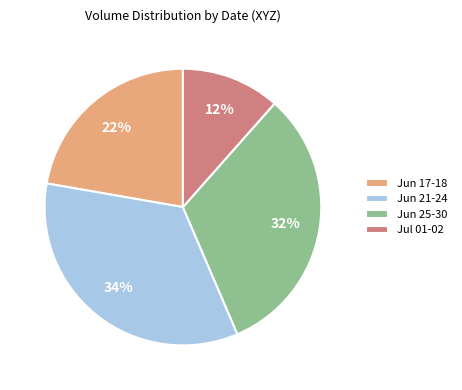

What is the ratio of the value at Jul 01-02 to the value at Jun 17-18?

0.5